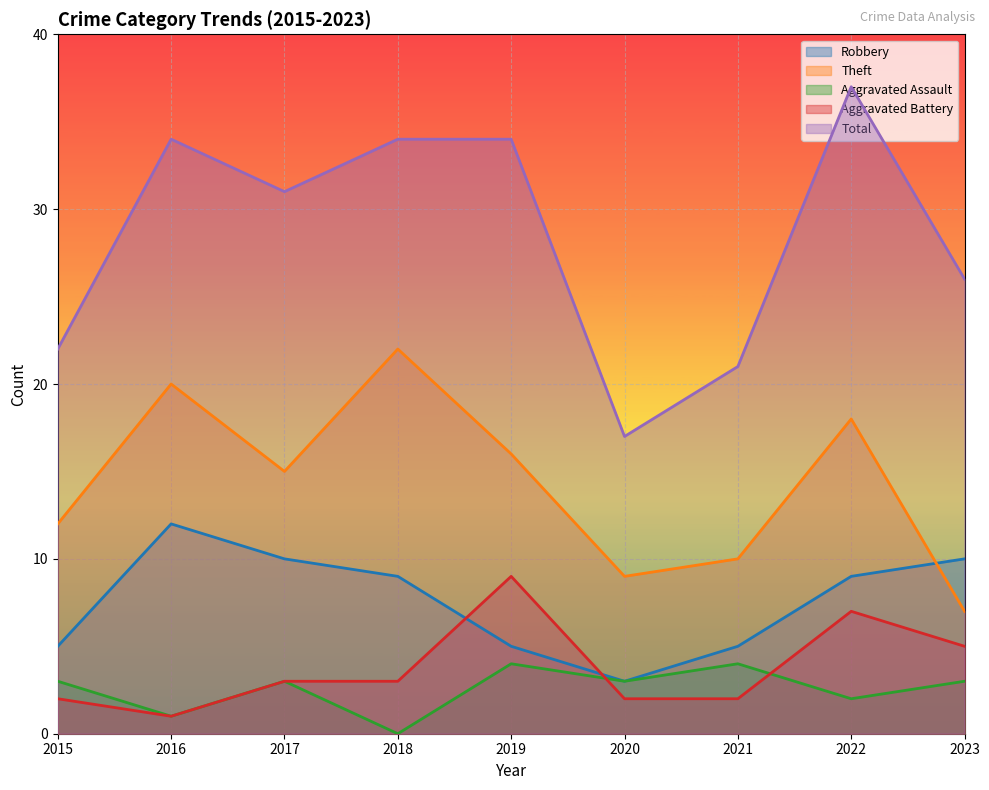

At which category does the chart reach its peak across all series?

2022